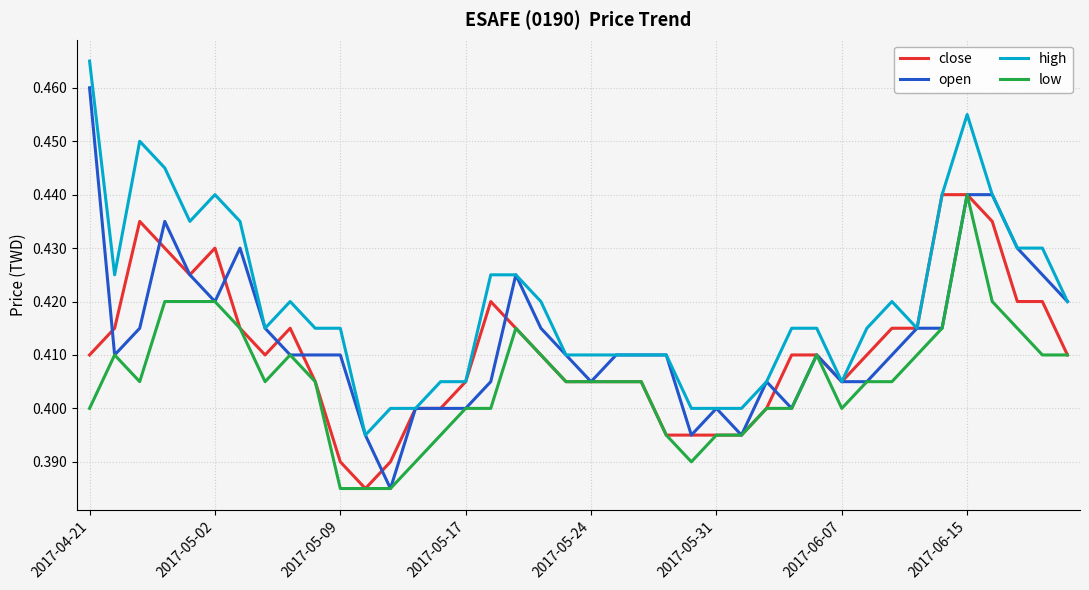

Which series has the widest spread of values?

open